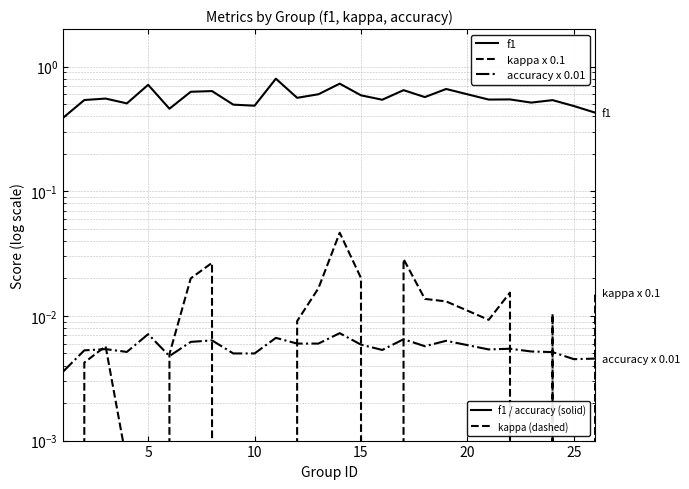

Rank the series by their maximum value, from lowest to highest.

accuracy x 0.01, kappa x 0.1, f1